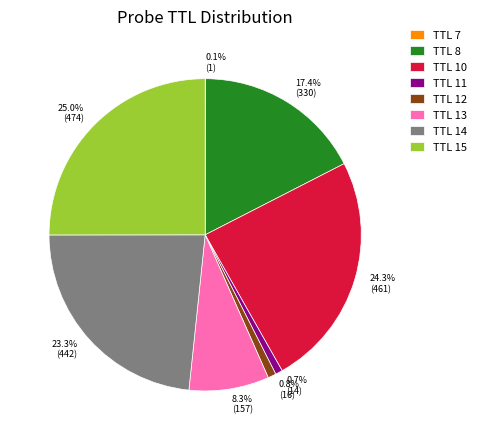

Is there any slice that represents more than half of the pie?

No